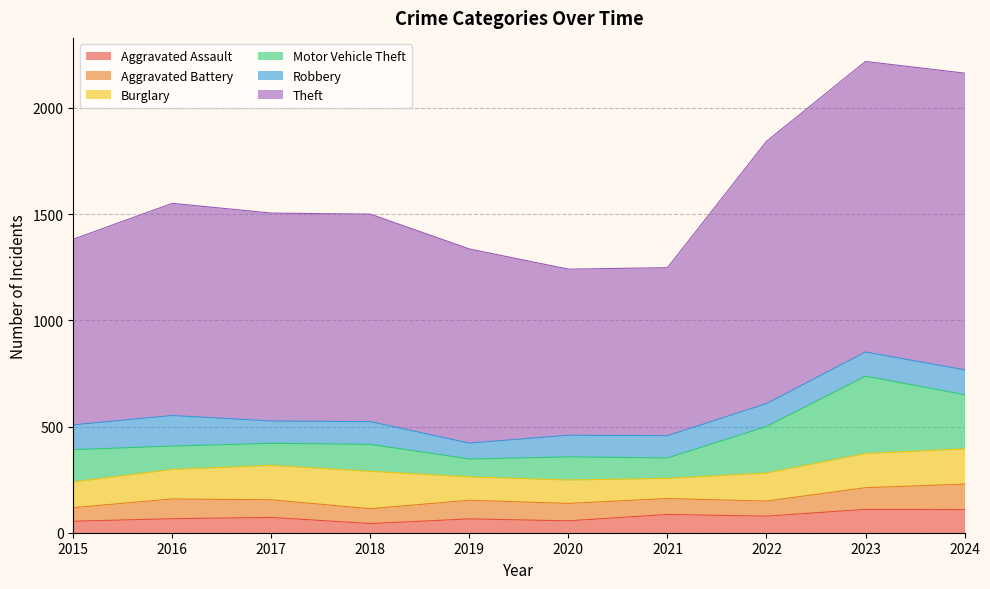

List the labels in order of Theft value, largest first.

2024, 2023, 2022, 2016, 2017, 2018, 2019, 2015, 2021, 2020